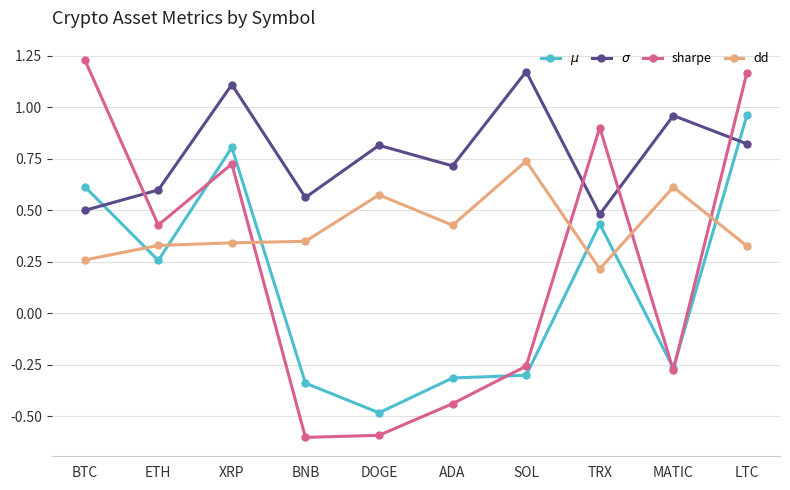

How many lines are shown in the chart?

4